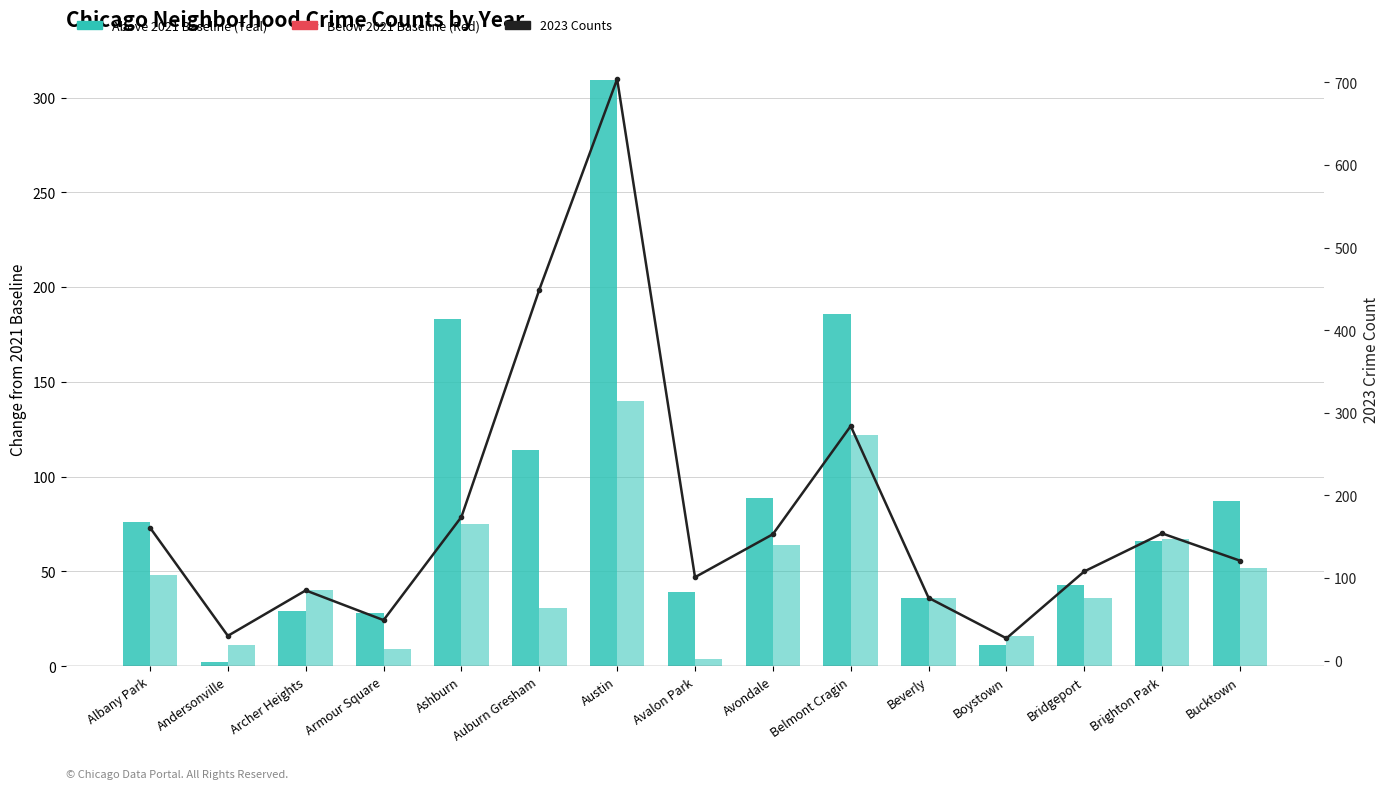

Is it true that 2017 Above 2021 Baseline equals 89 at Avondale?

True